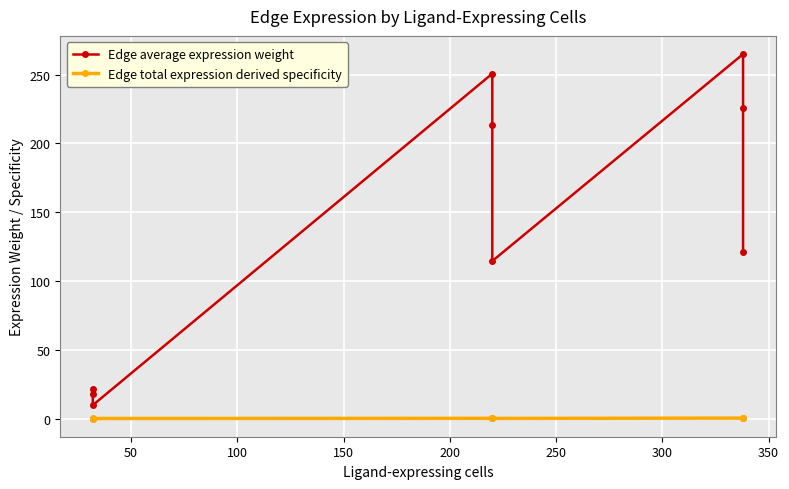

Is this an area chart (filled region under the line)?

No